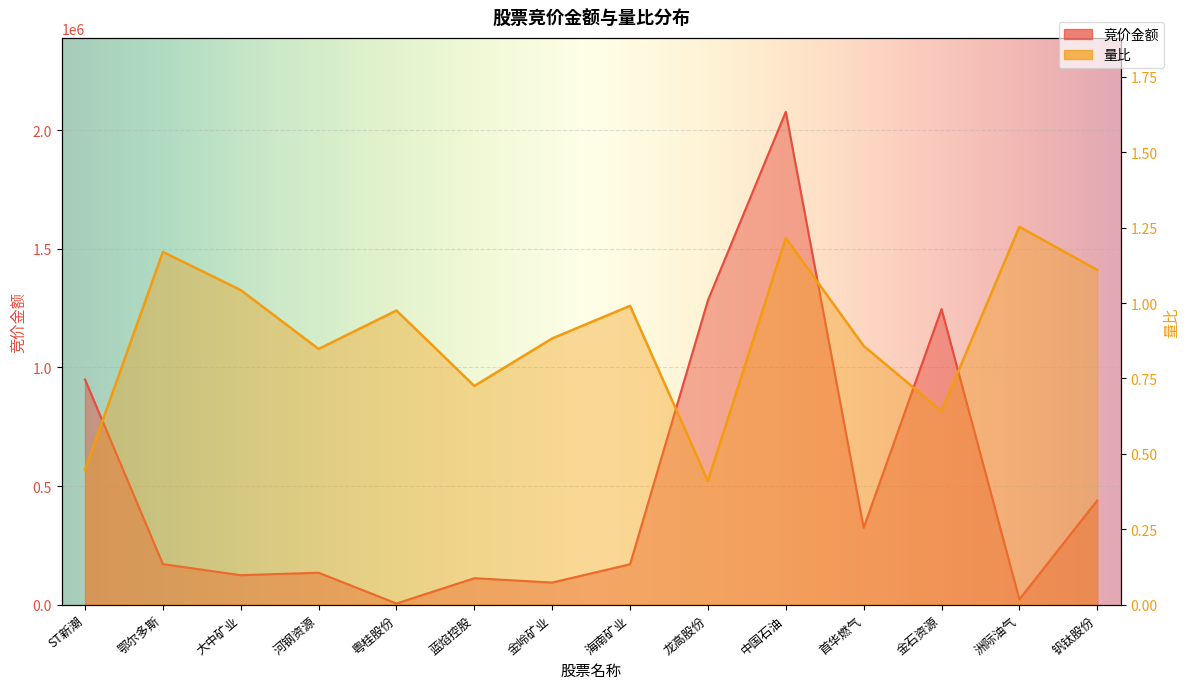

Reading right to left, transcribe all the data shown in this chart.

竞价金额: 439383.0	22270.0	1246088.0	323840.0	2077682.0	1282935.0	170178.0	93091.0	111390.0	4792.0	134480.0	124200.0	170748.0	949235.0
量比: 1.1	1.3	0.6	0.9	1.2	0.4	1.0	0.9	0.7	1.0	0.8	1.0	1.2	0.4